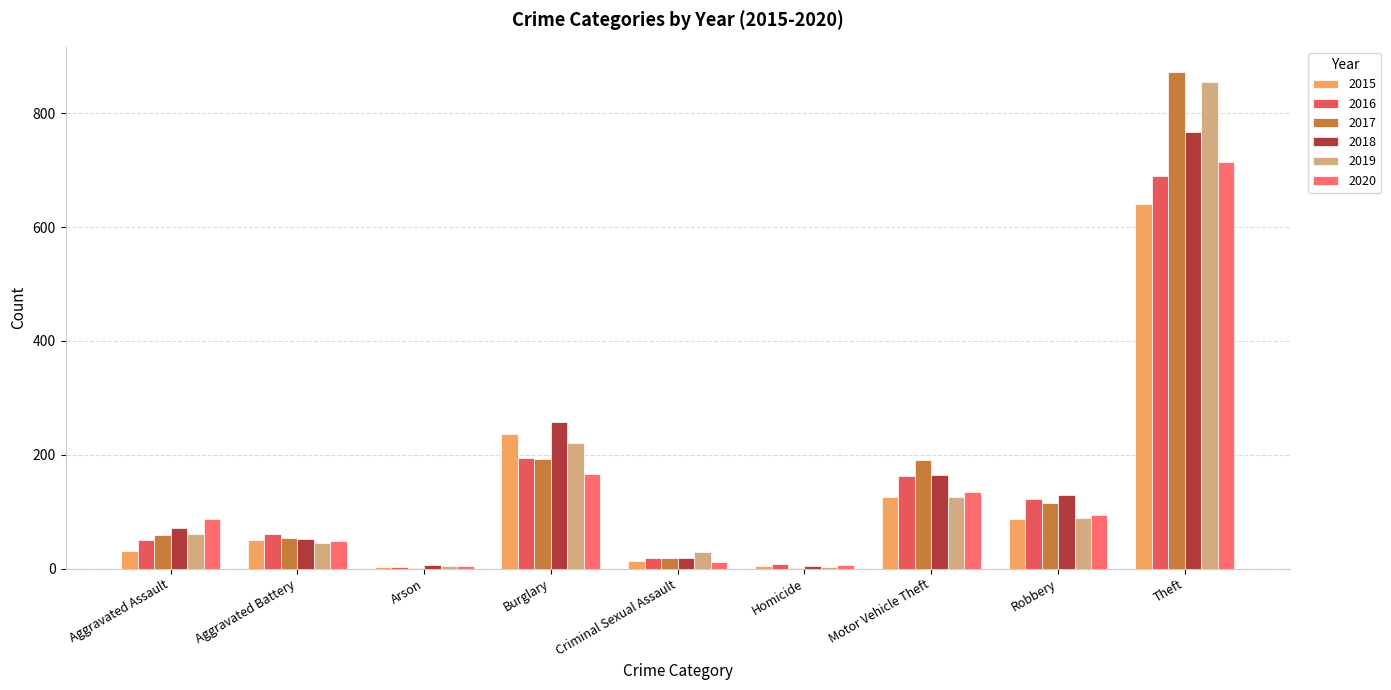

True or false: 2015 has a value of 3 at Arson.

True